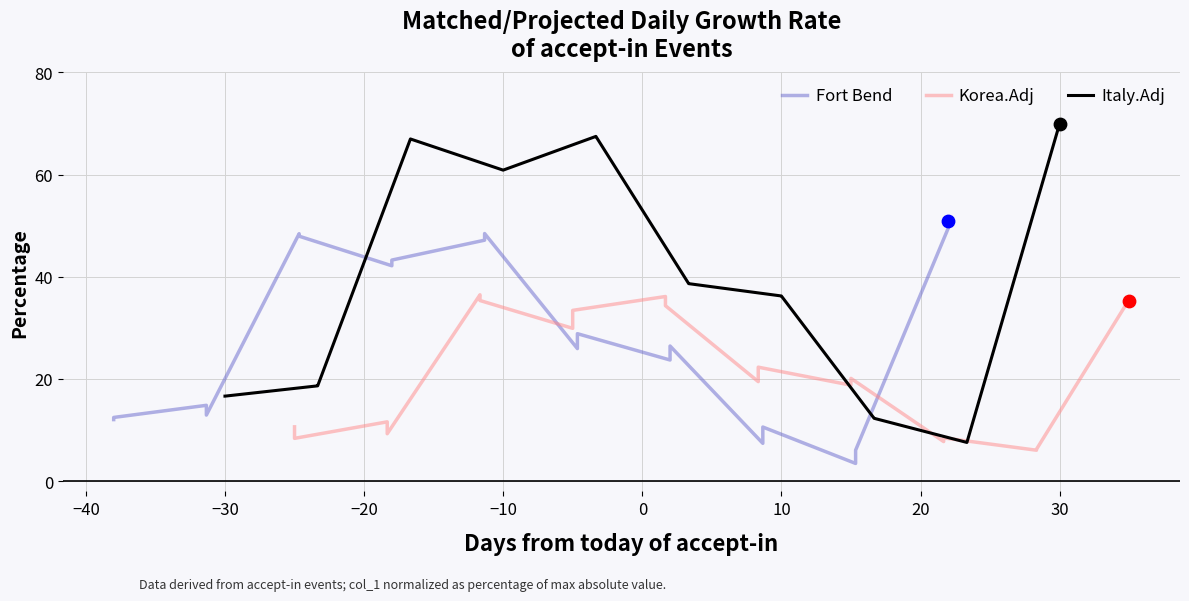

Is the value of Fort Bend at 20 greater than the value of Korea.Adj at −20?

Yes